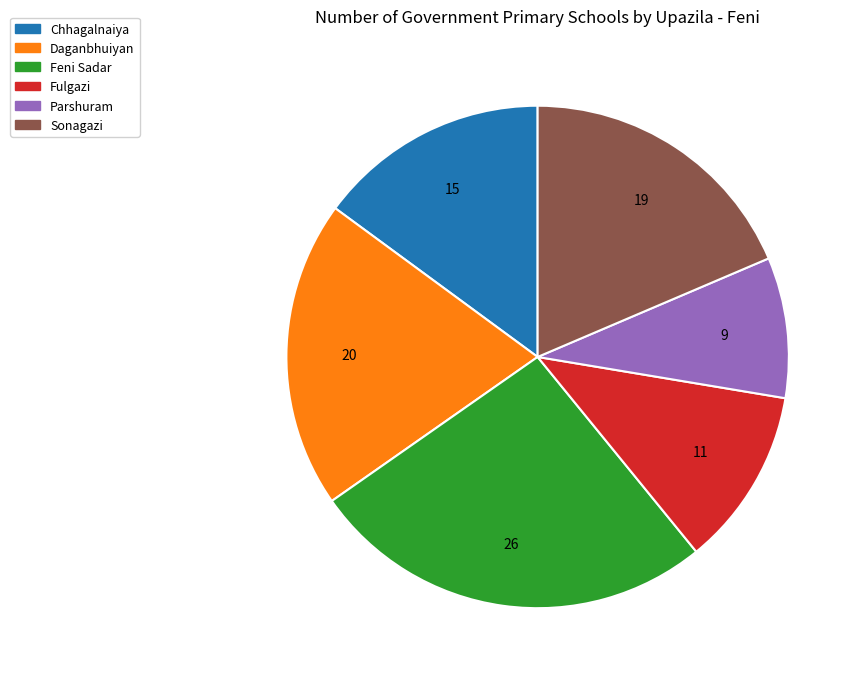

How many segments does this pie chart have?

6